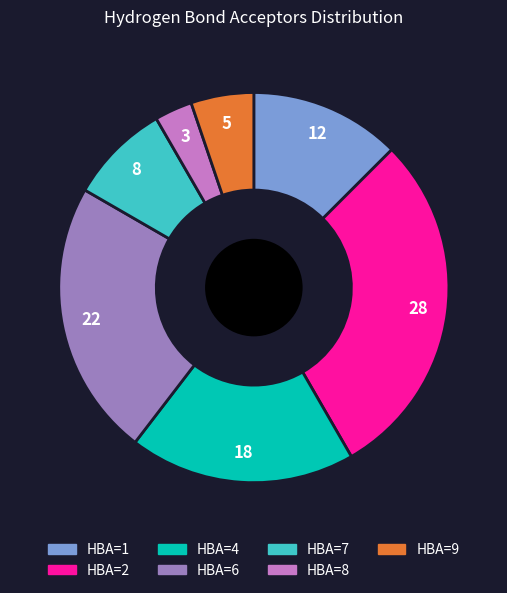

Does any single category account for the majority?

No